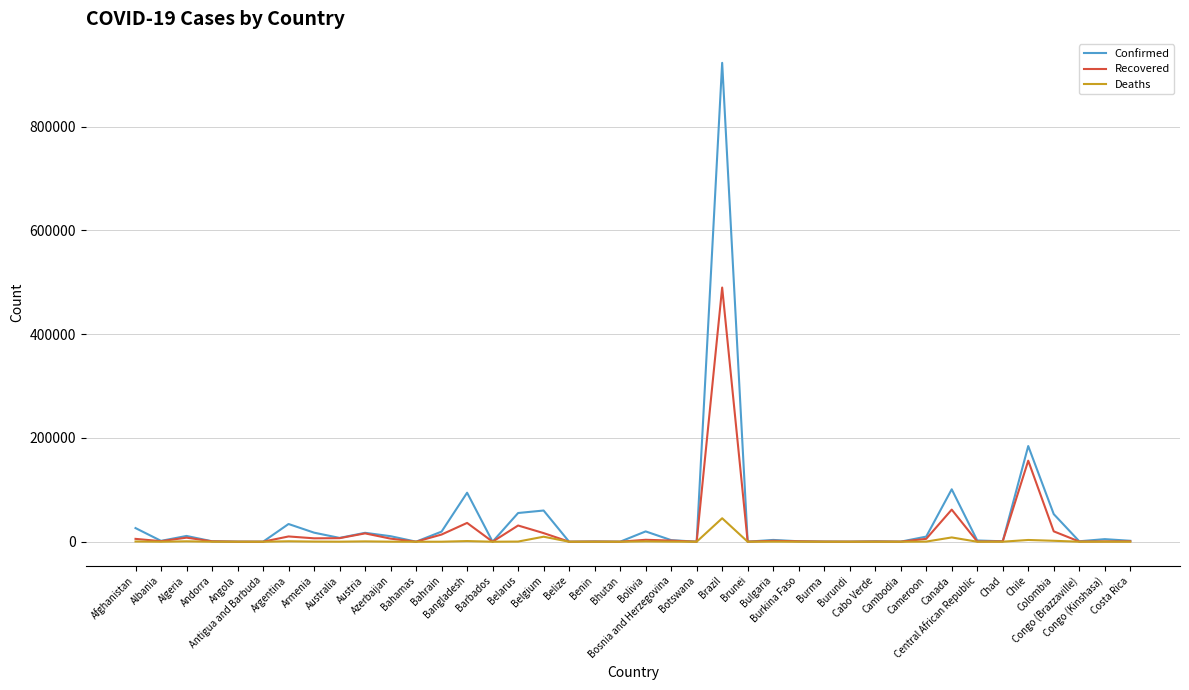

What are all the series names shown in the legend?

Confirmed, Recovered, Deaths